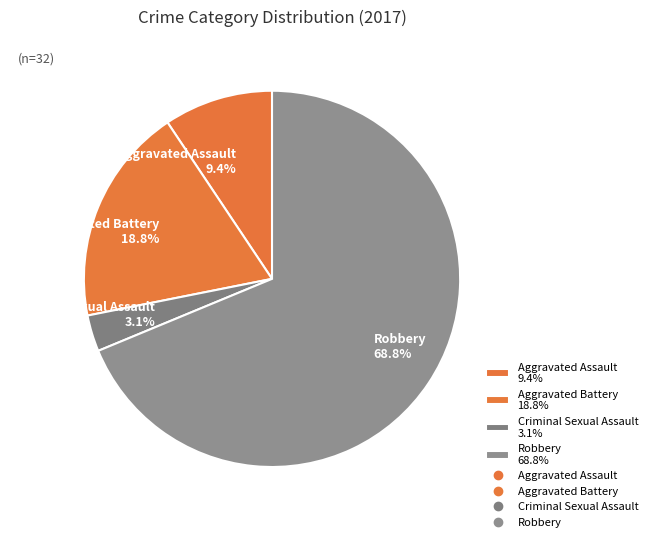

The Criminal Sexual Assault slice represents 3% of the pie. True or false?

True